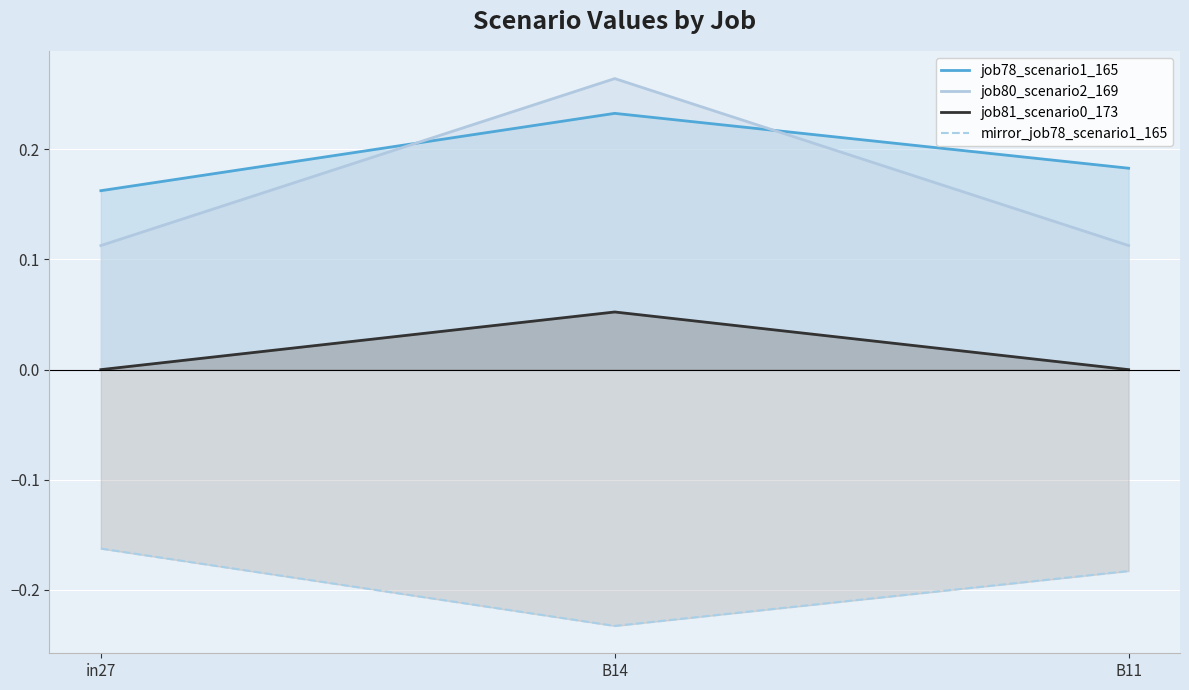

List the series in order of their peak value, highest first.

job80_scenario2_169, job78_scenario1_165, job81_scenario0_173, mirror_job78_scenario1_165